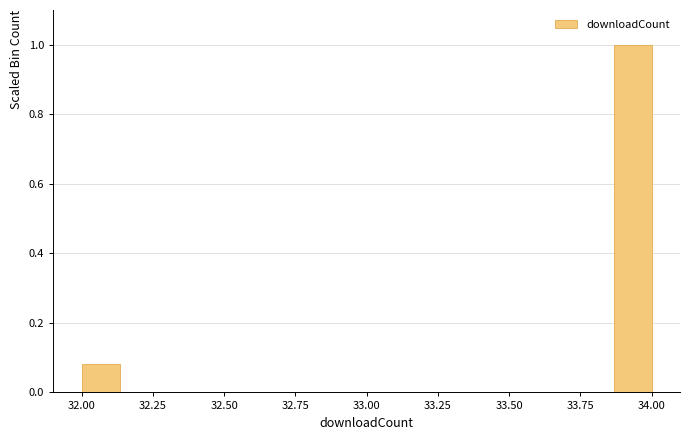

Read against the x-axis, roughly where is the centre of the tallest bar?

33.95